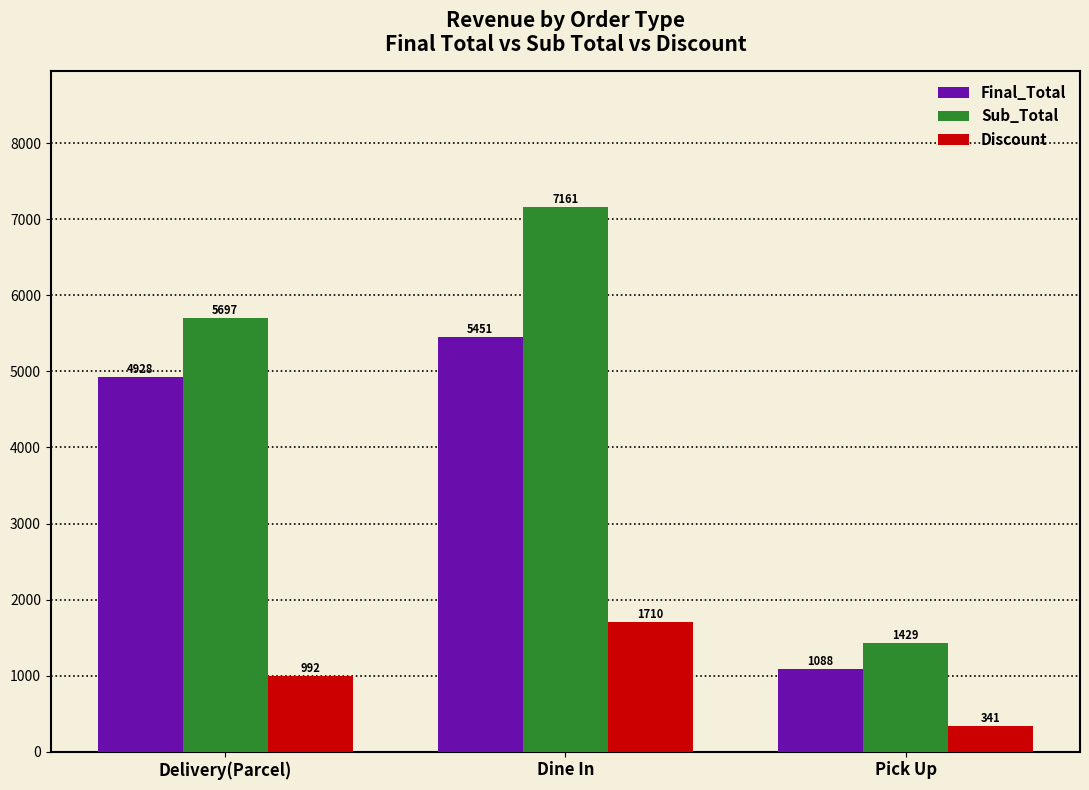

Which series changed the most between Delivery(Parcel) and Dine In?

Sub_Total